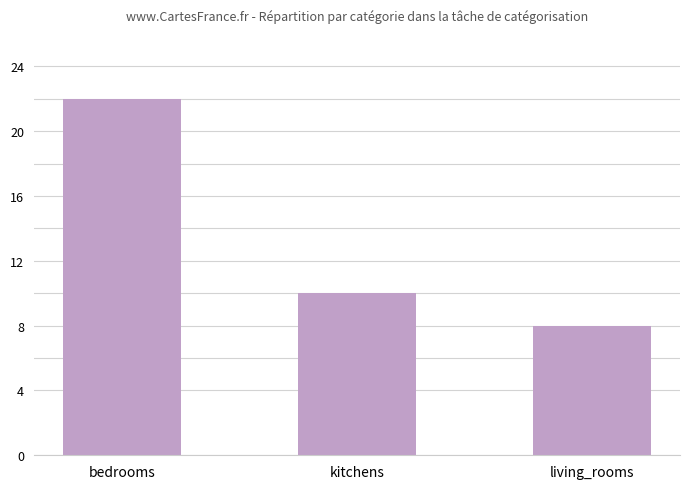

Reading left to right, transcribe all the data shown in this chart.

bedrooms=22	kitchens=10	living_rooms=8